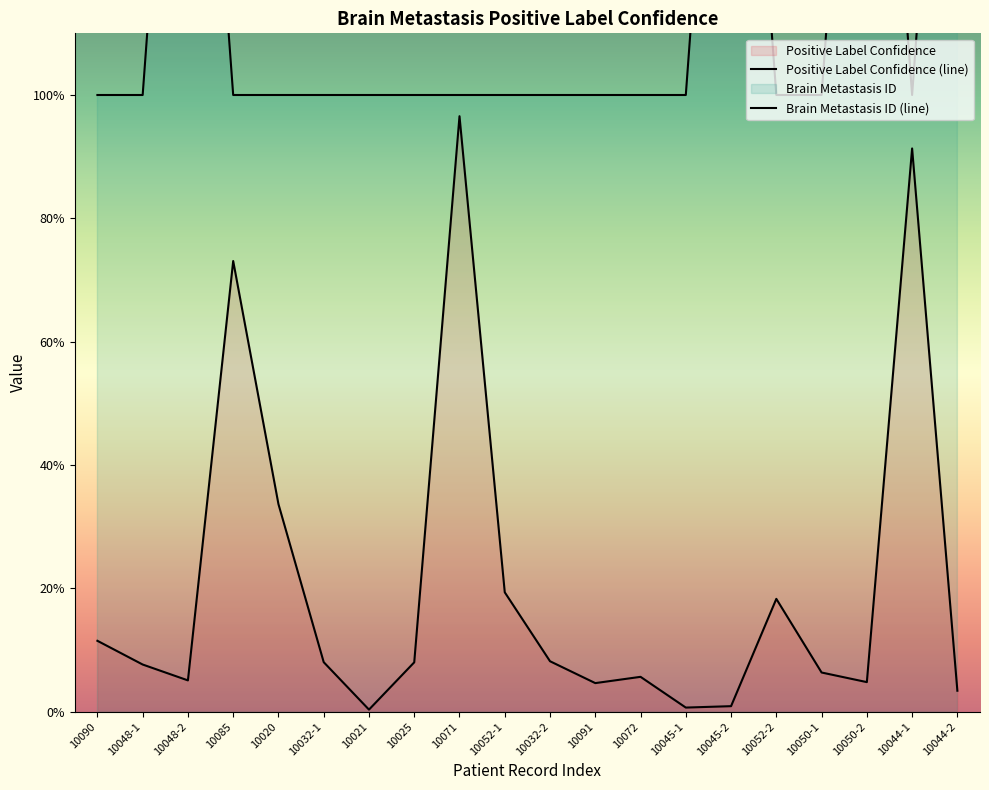

Rank the series by their maximum value, from highest to lowest.

Brain Metastasis ID (line), Positive Label Confidence (line)